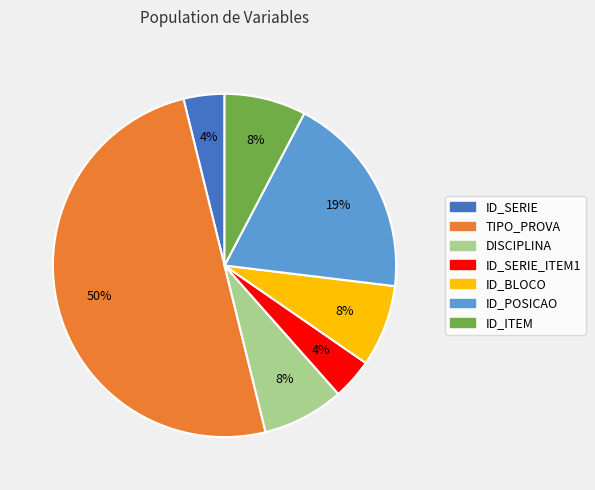

To the nearest percent, what is the average slice percentage?

14%